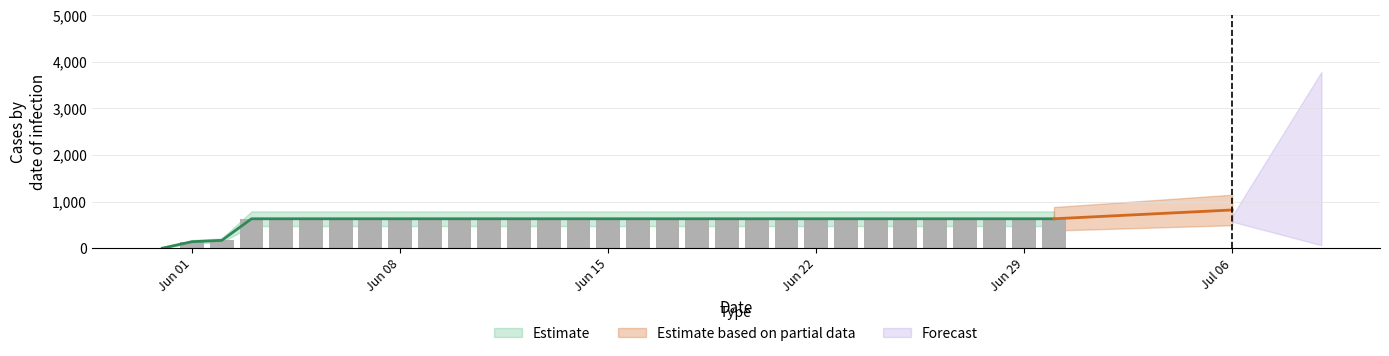

Is it true that the value at 2020-06-18 is 631?

True